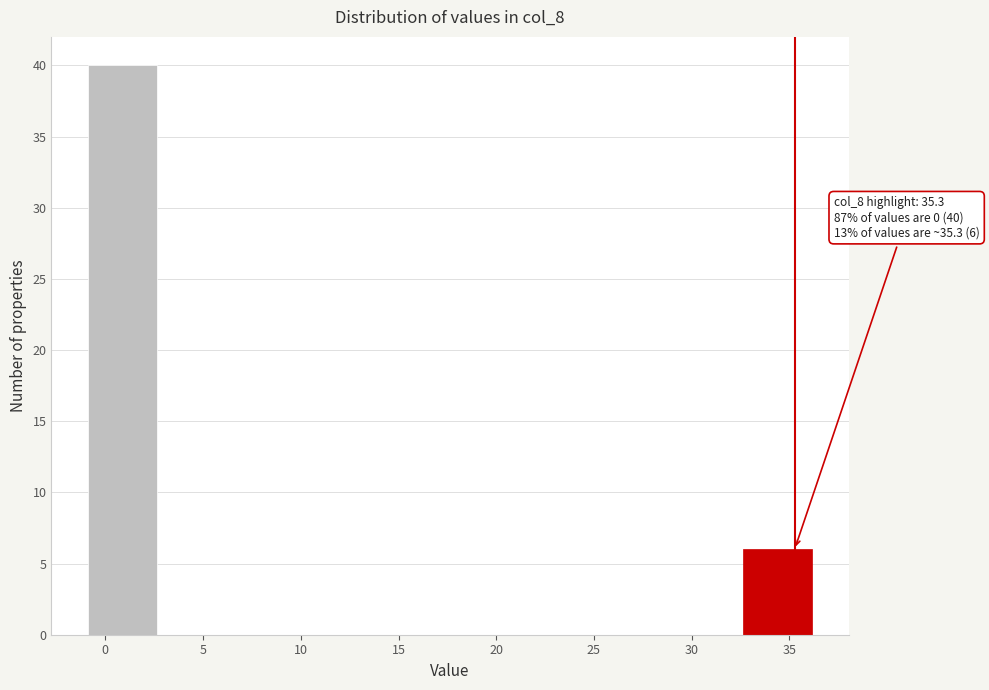

Over which range of the x-axis is the bar tallest?

-1.0 to 2.5